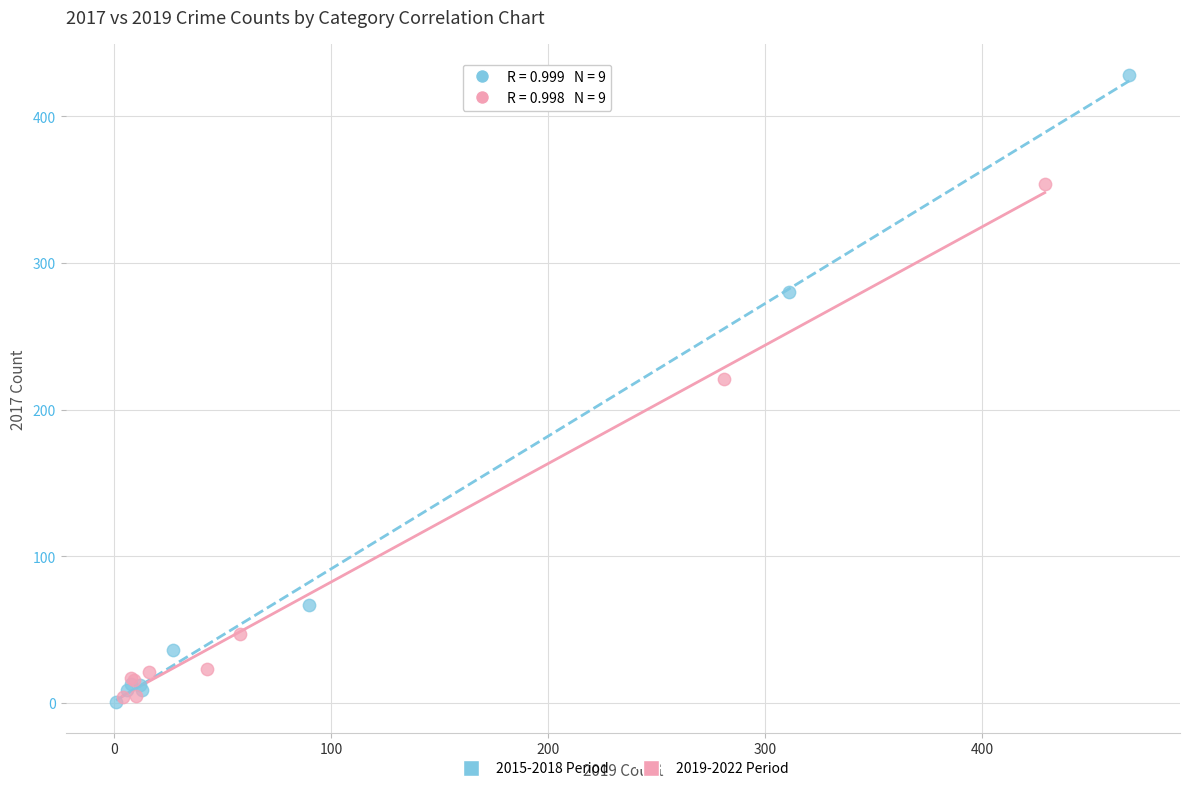

Which series reaches the maximum Y coordinate?

2015-2018 Period